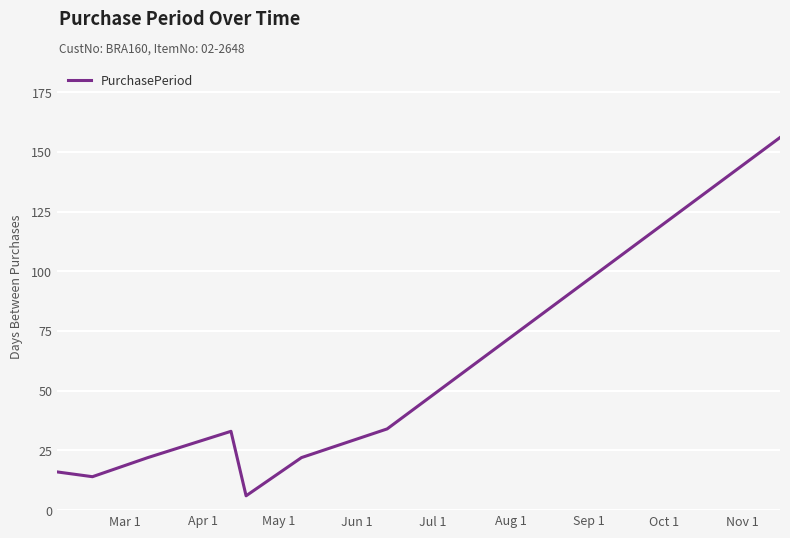

Count the number of data series in this chart.

1